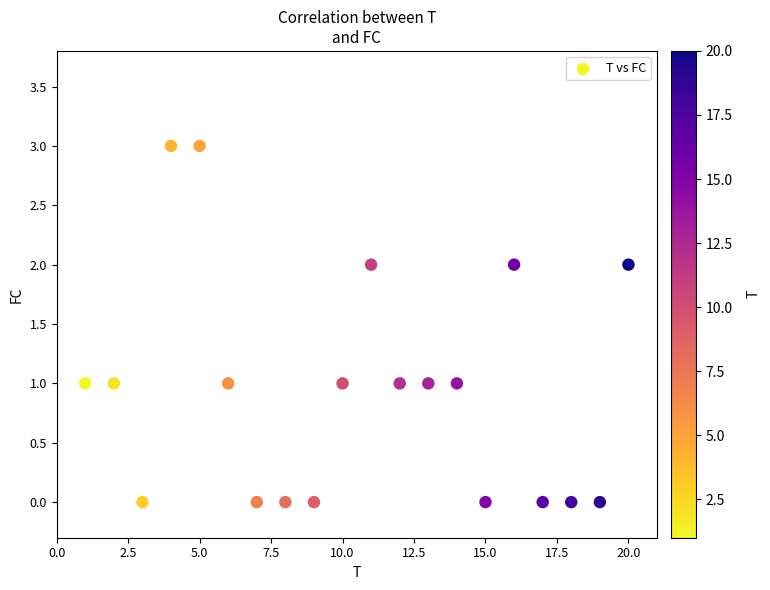

What is the range of X values (max minus min)?

19